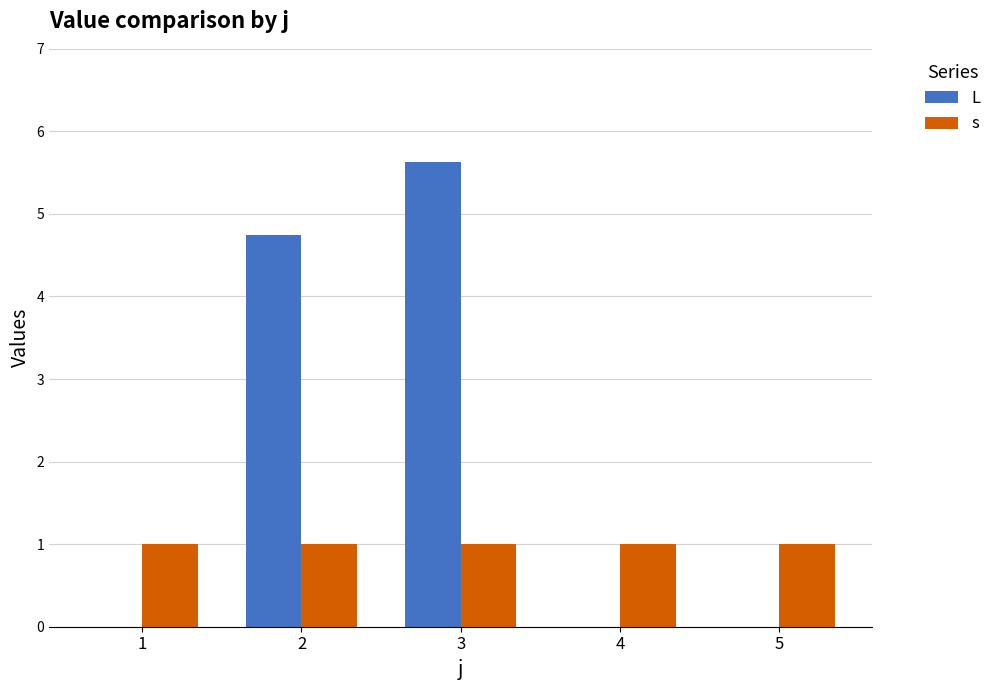

What is the sum of all L values?

10.4